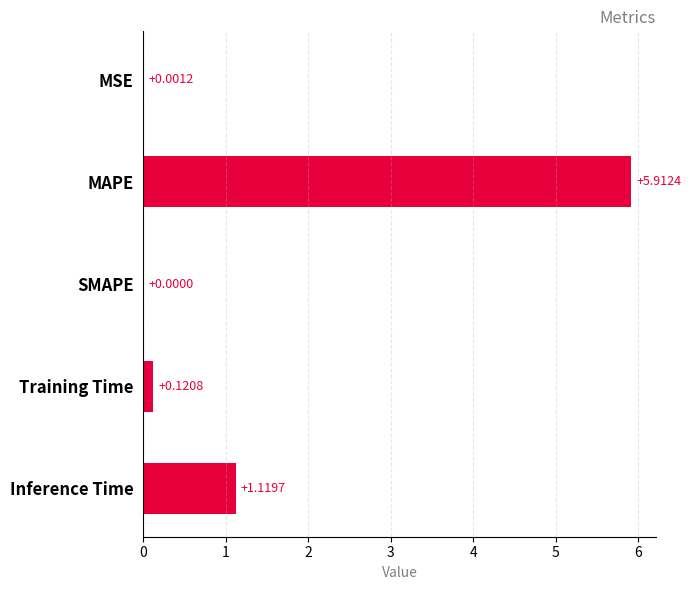

Are the bars horizontal?

Yes